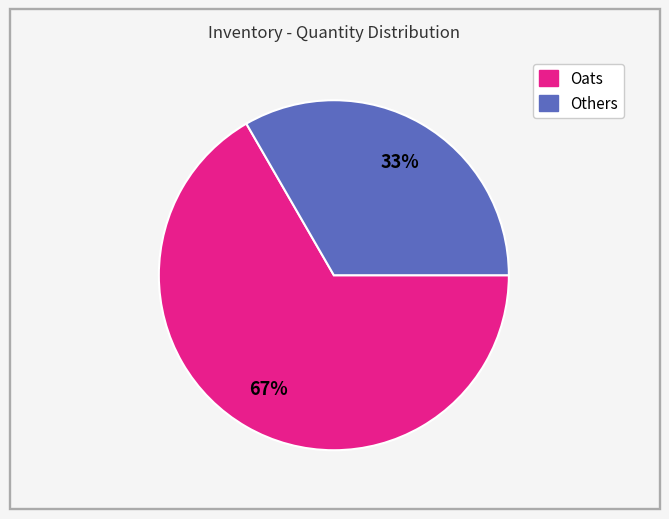

Is there any slice that represents more than half of the pie?

Yes